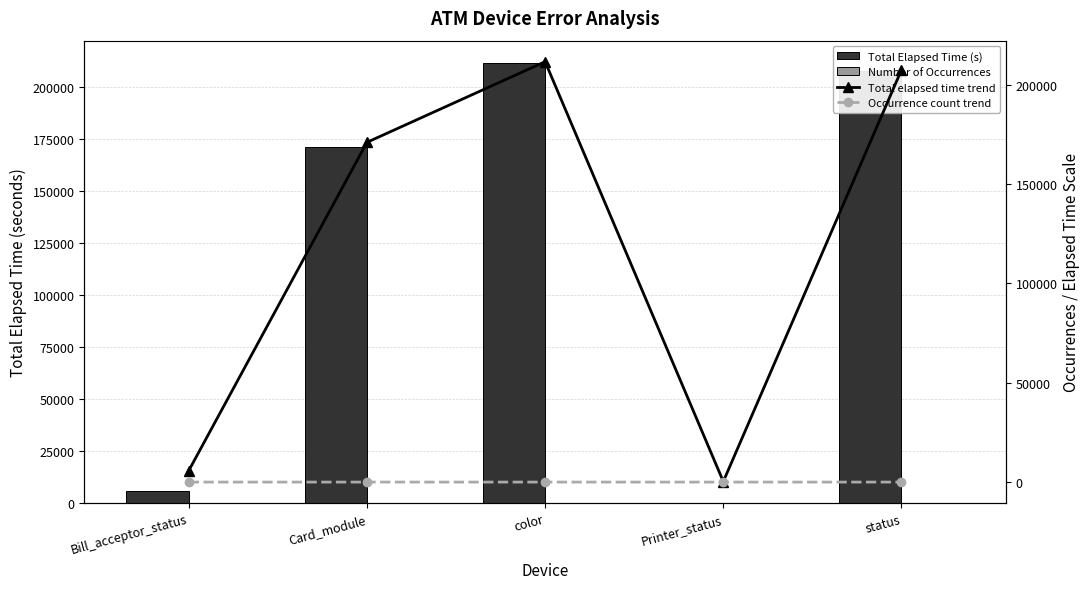

What is the label of the 2nd bar from the left?

Card_module